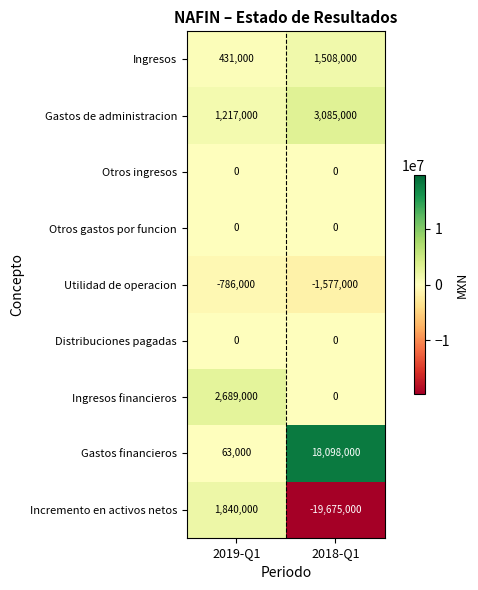

What is the difference between the maximum and minimum values in the Gastos financieros series?

18035000